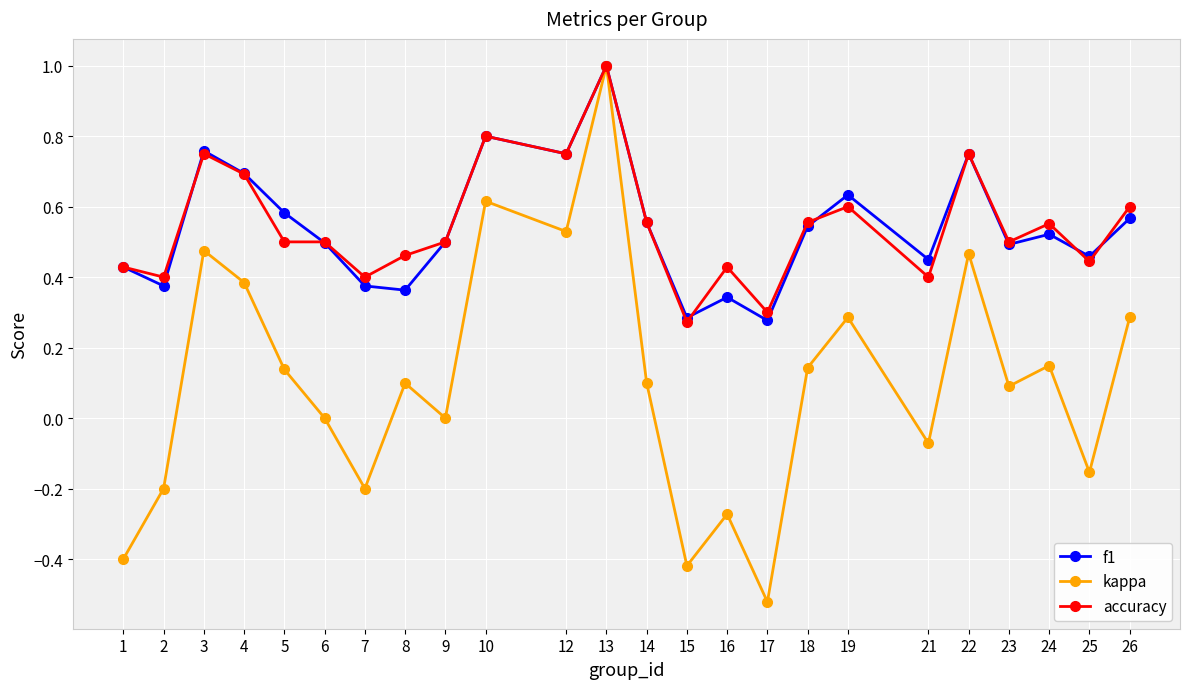

At 5, list the series in order from largest to smallest.

f1, accuracy, kappa